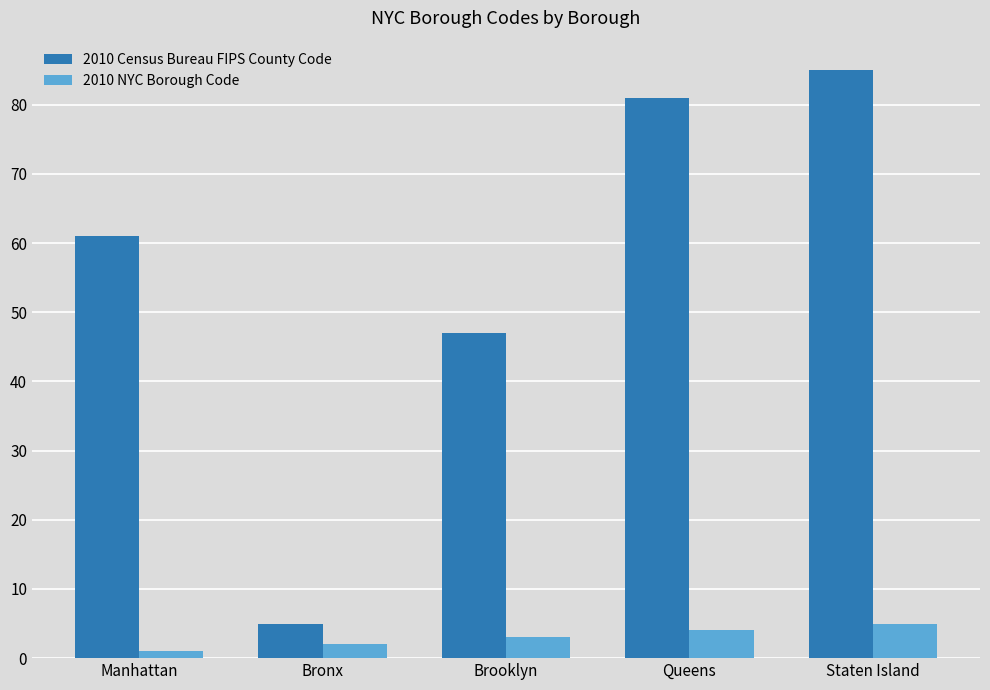

What is the spread (max minus min) of values at Staten Island?

80